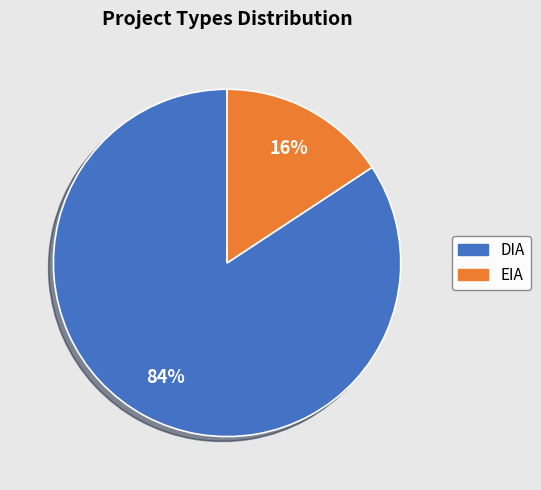

Which has a higher value, DIA or EIA?

DIA